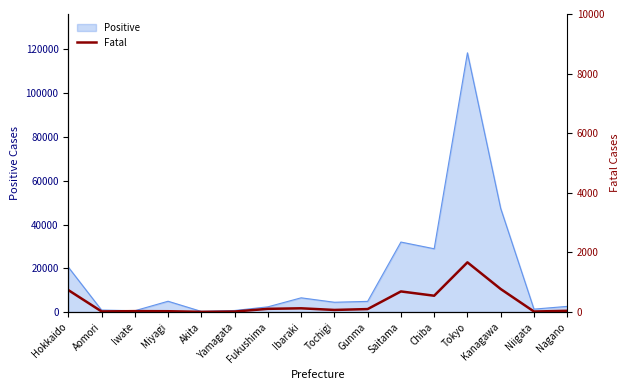

How many points are higher than both their immediate neighbors (excluding endpoints)?

4